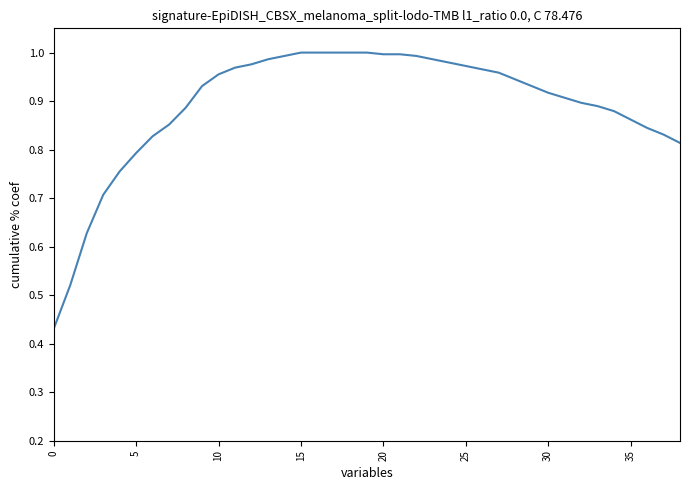

Is this an area chart (filled region under the line)?

No